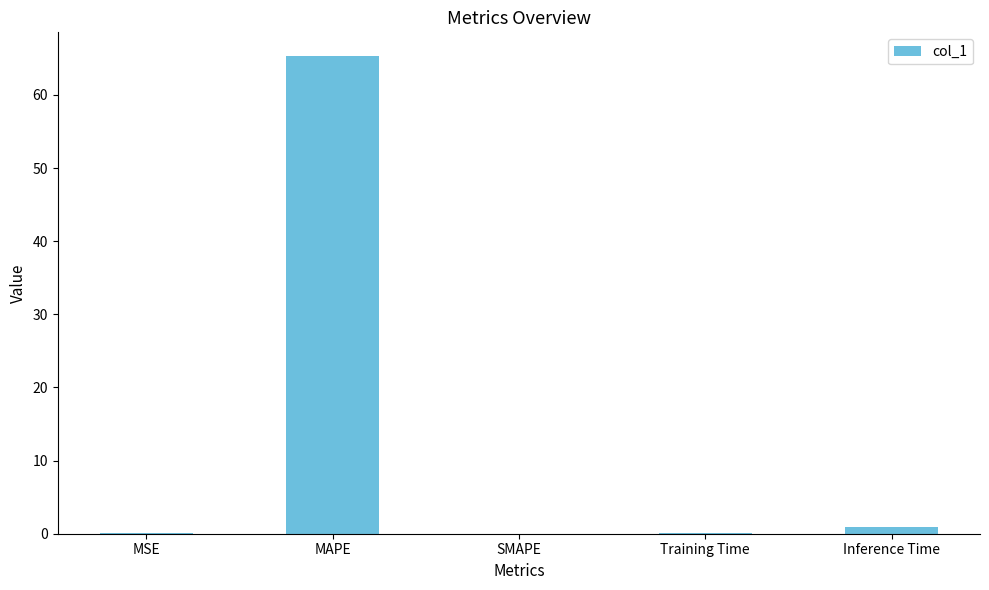

Is it true that the value at SMAPE is 0.0?

True